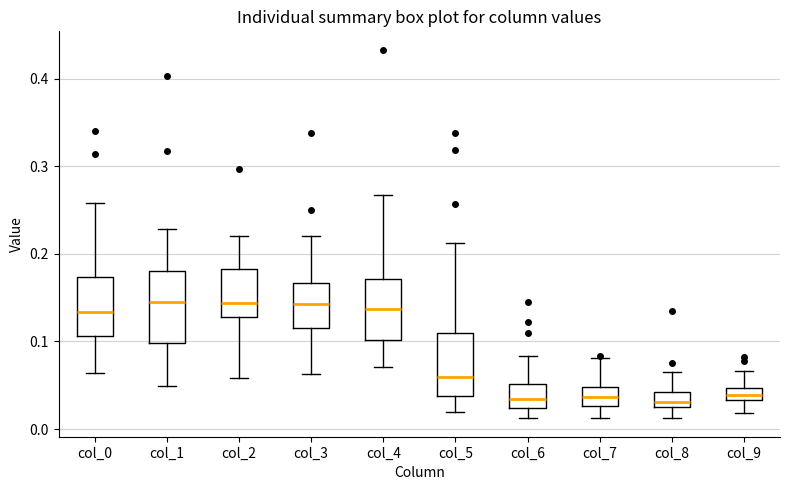

Comparing the boxes themselves (not the whiskers), which one is the tallest?

col_1